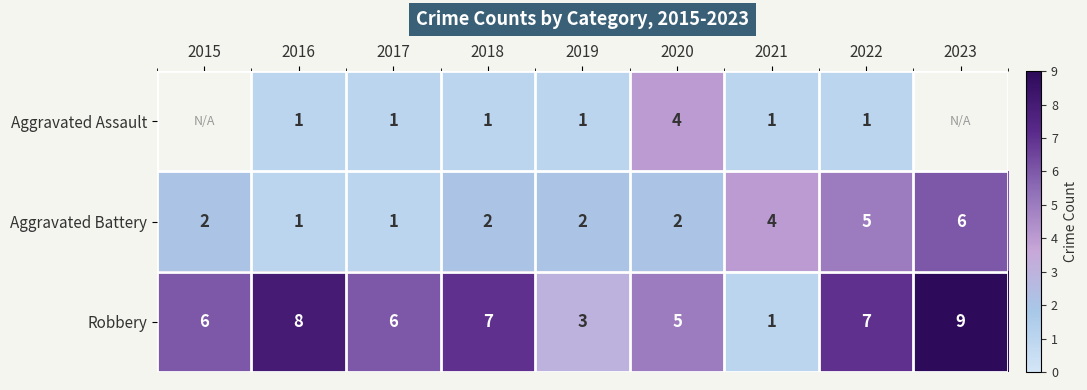

What is the difference between the second highest and minimum values in the Robbery series?

7